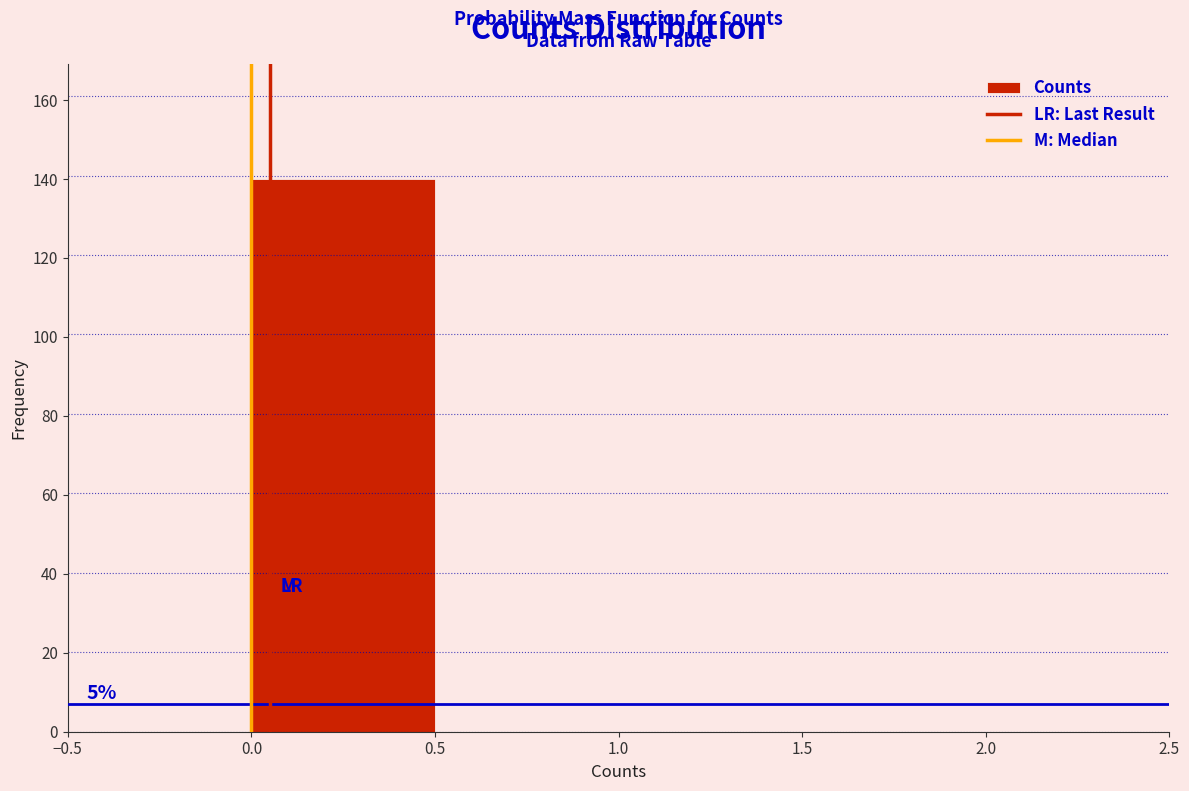

Which range on the x-axis has the tallest bar?

0.0 to 0.5